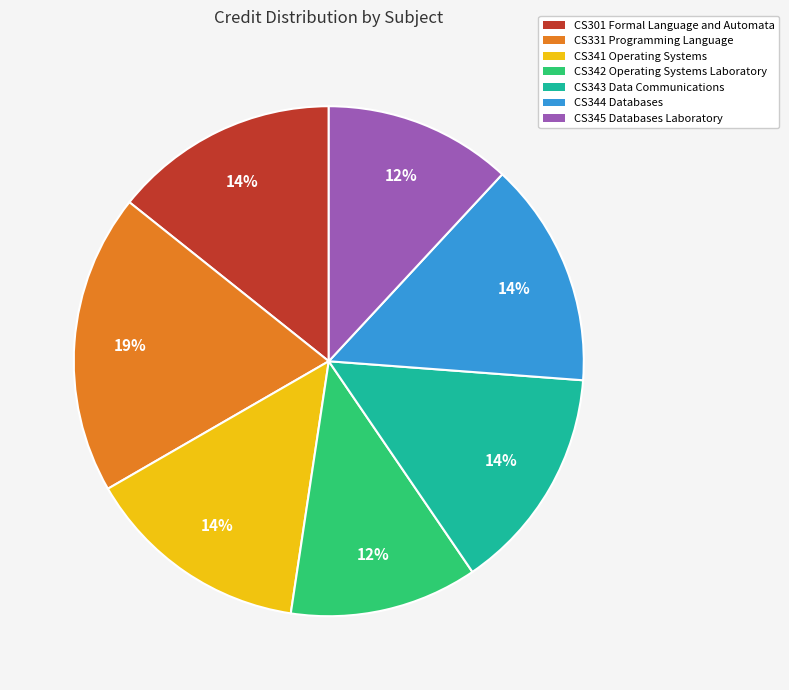

Between CS331 Programming Language and CS343 Data Communications, which is larger?

CS331 Programming Language